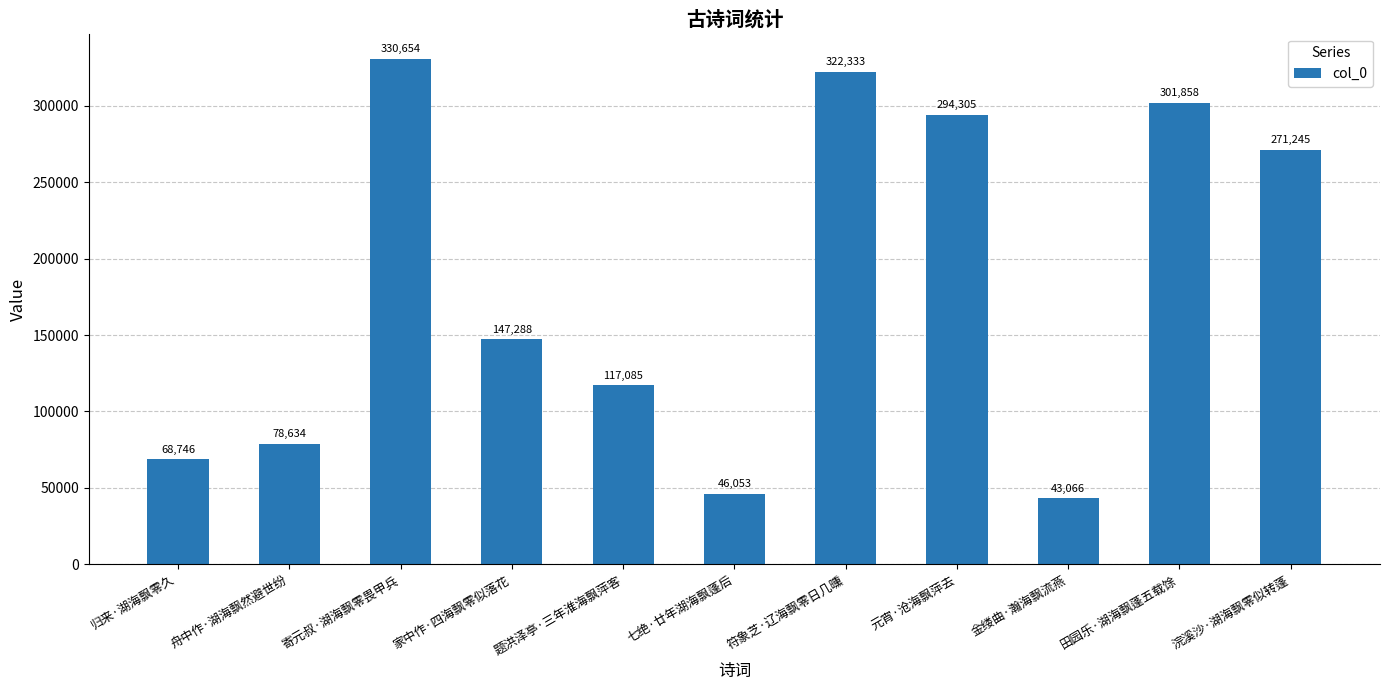

What is the difference between the values at 田园乐·湖海飘蓬五载馀 and 舟中作·湖海飘然避世纷?

223224